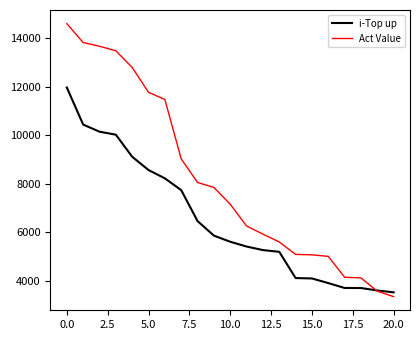

Which series has the largest total across all categories?

Act Value